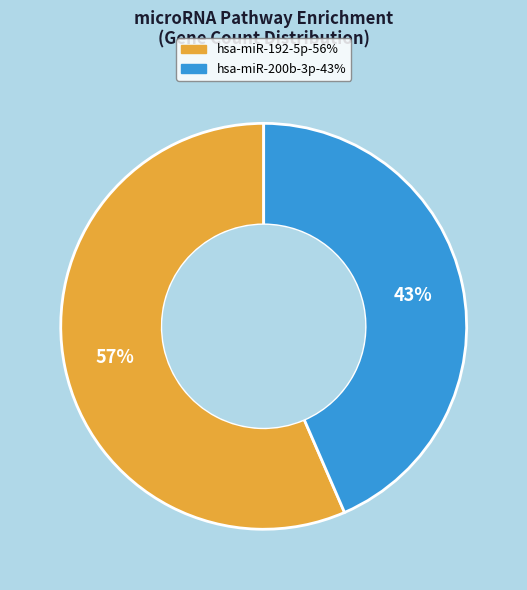

Is there a majority slice in this chart?

Yes